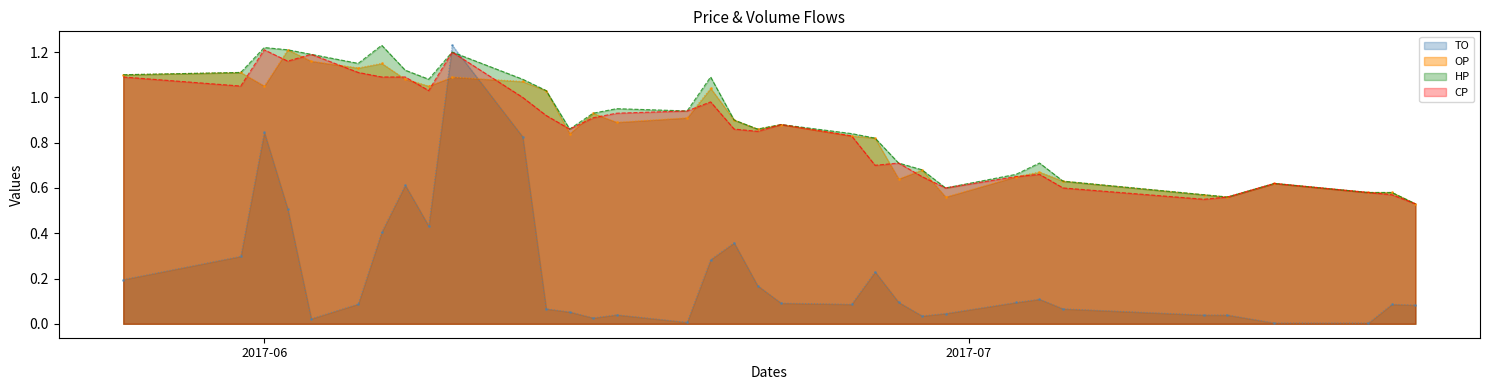

True or false: HP has a value of 0.4 at 2017-06-22.

False